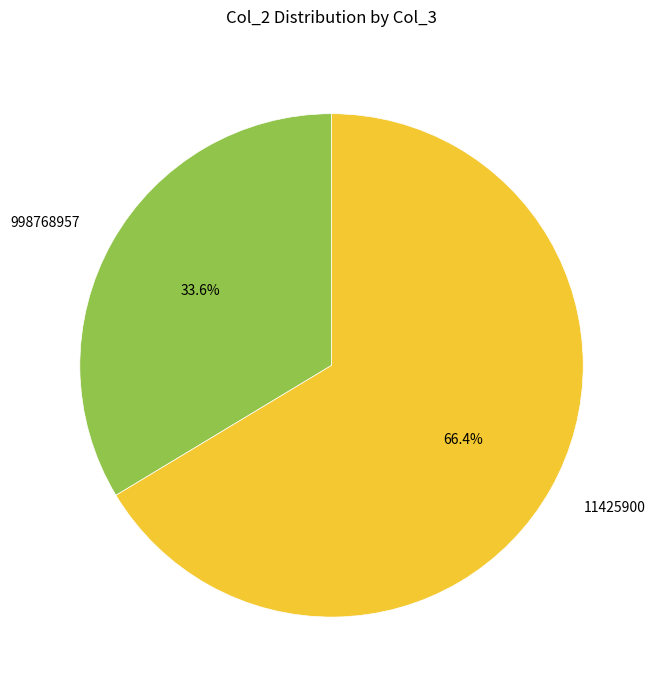

Approximately how many times larger is the value at 11425900 compared to 998768957?

2.0